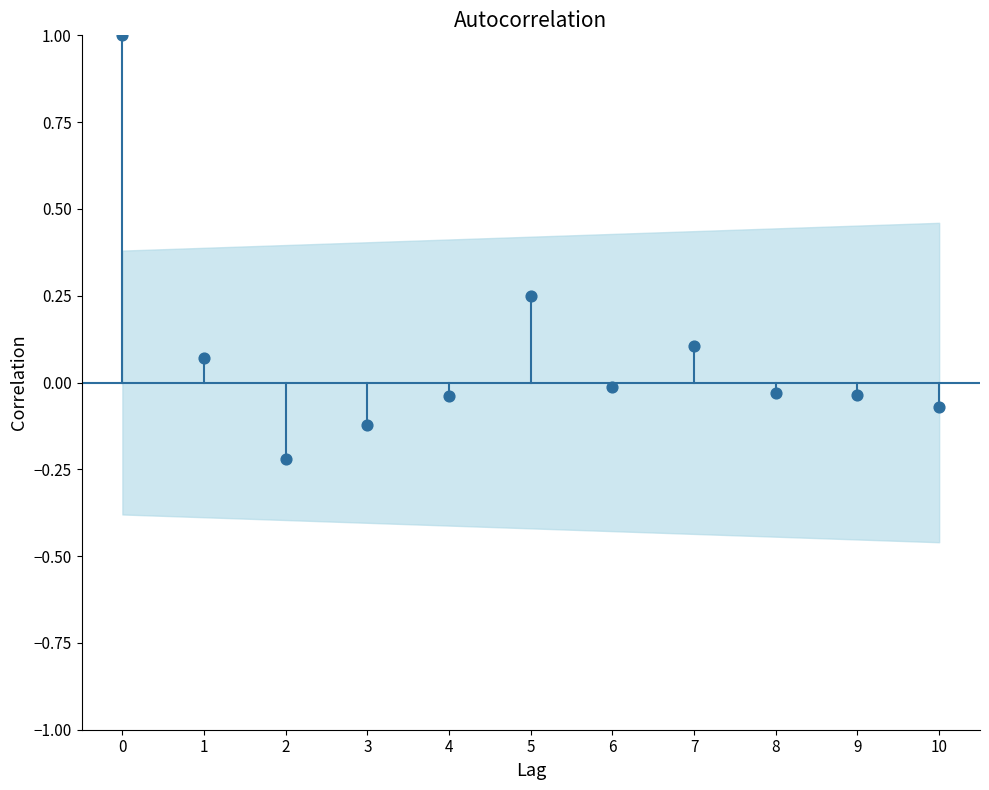

What is the range of Y values (max minus min)?

1.2